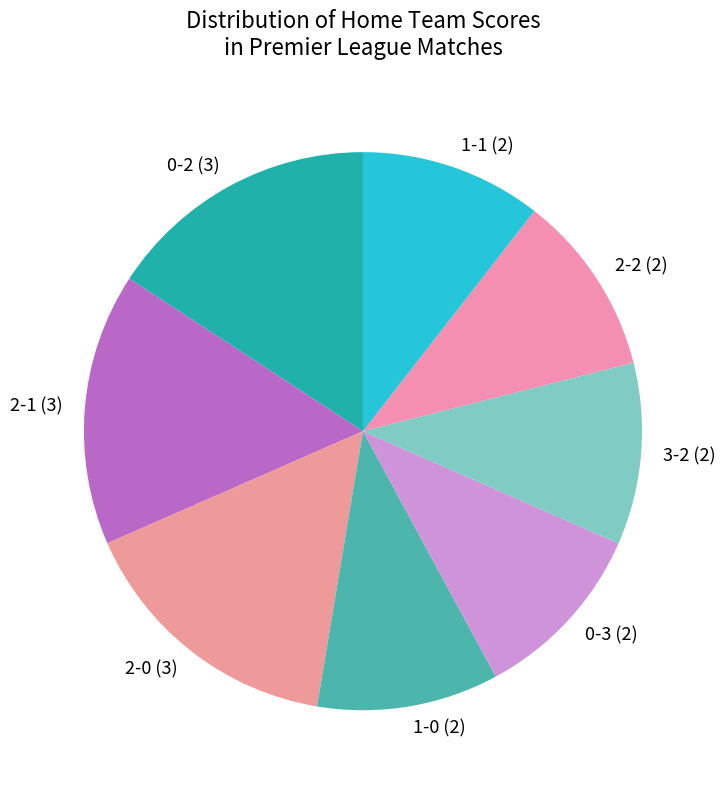

Is it true that 2-0 is 16% of the pie?

True